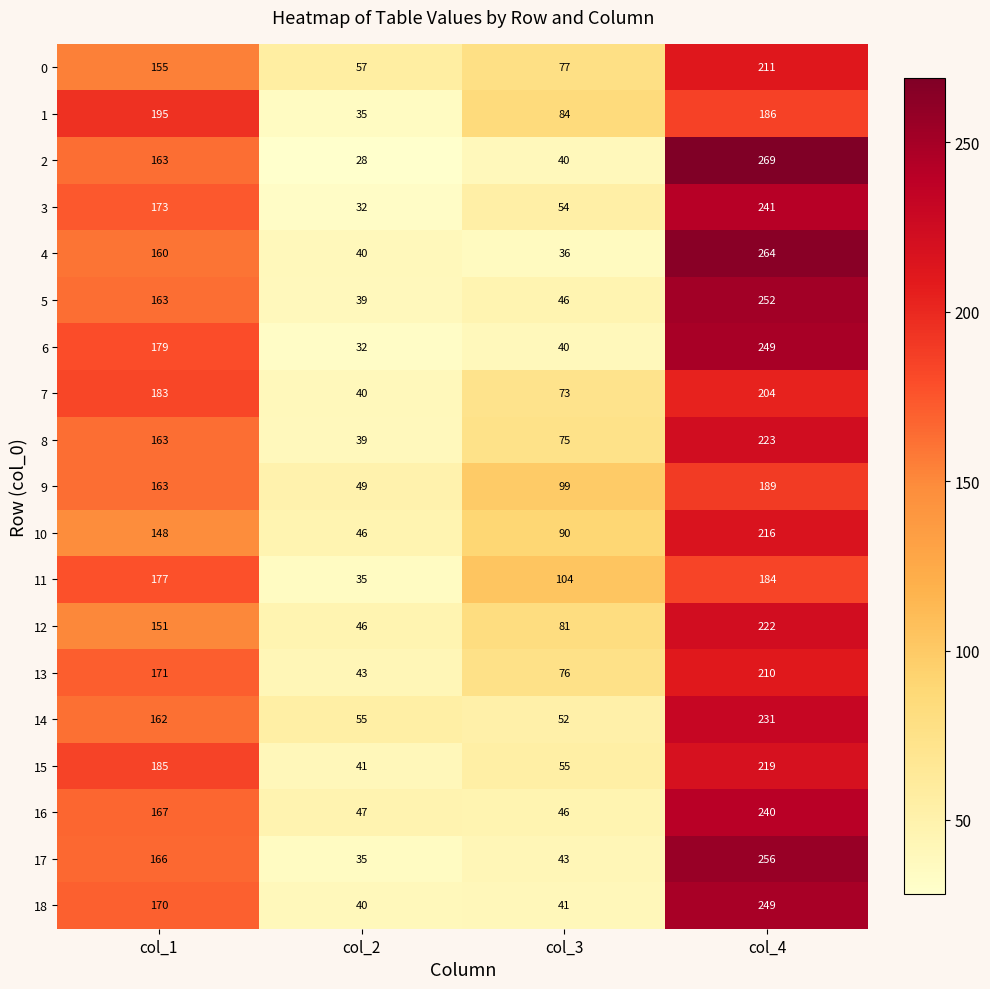

At which category is the sum across all series the highest?

col_4